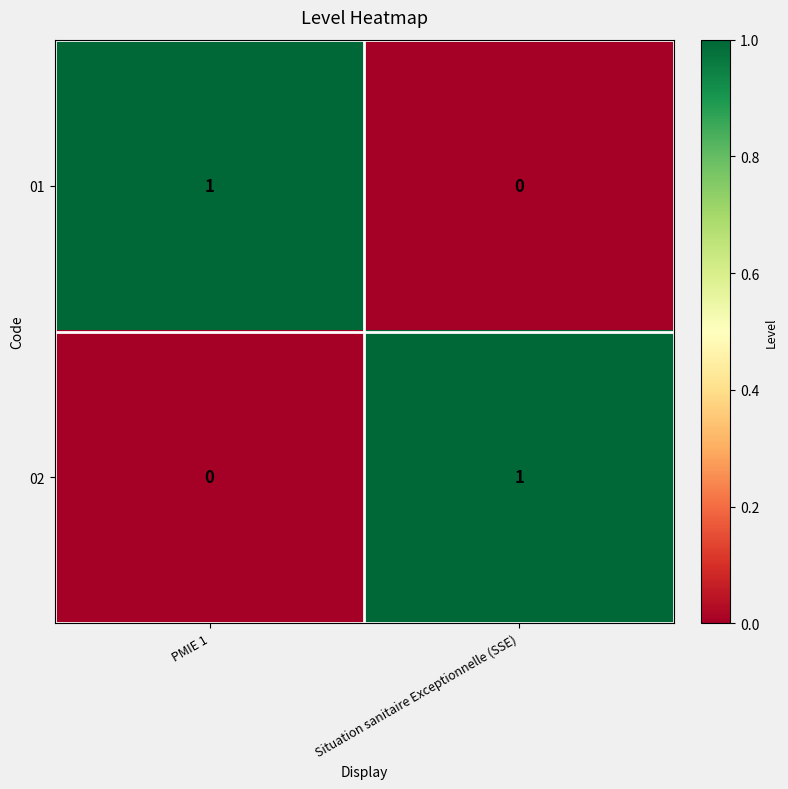

At Situation sanitaire Exceptionnelle (SSE), list the series in order from largest to smallest.

02, 01